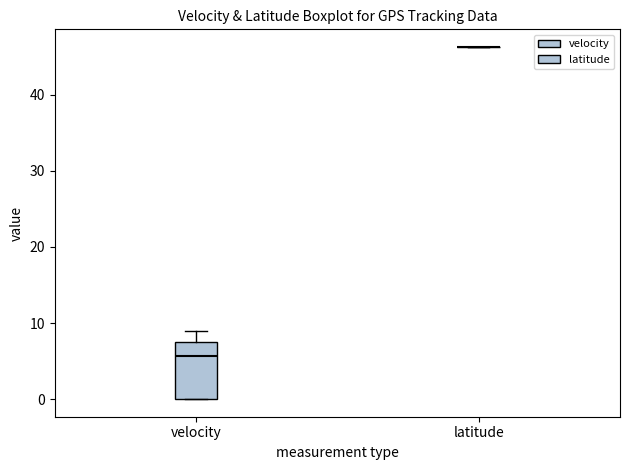

Reading left to right, read every box against the y-axis: the position of its median line, the range the box covers, and the ends of its whiskers. The values are not printed on the chart, so give them approximately, as read against the axis.

velocity: median 6, box 0 to 7, whiskers 0 to 9
latitude: box collapsed to a line at 46, whiskers 46 to 46